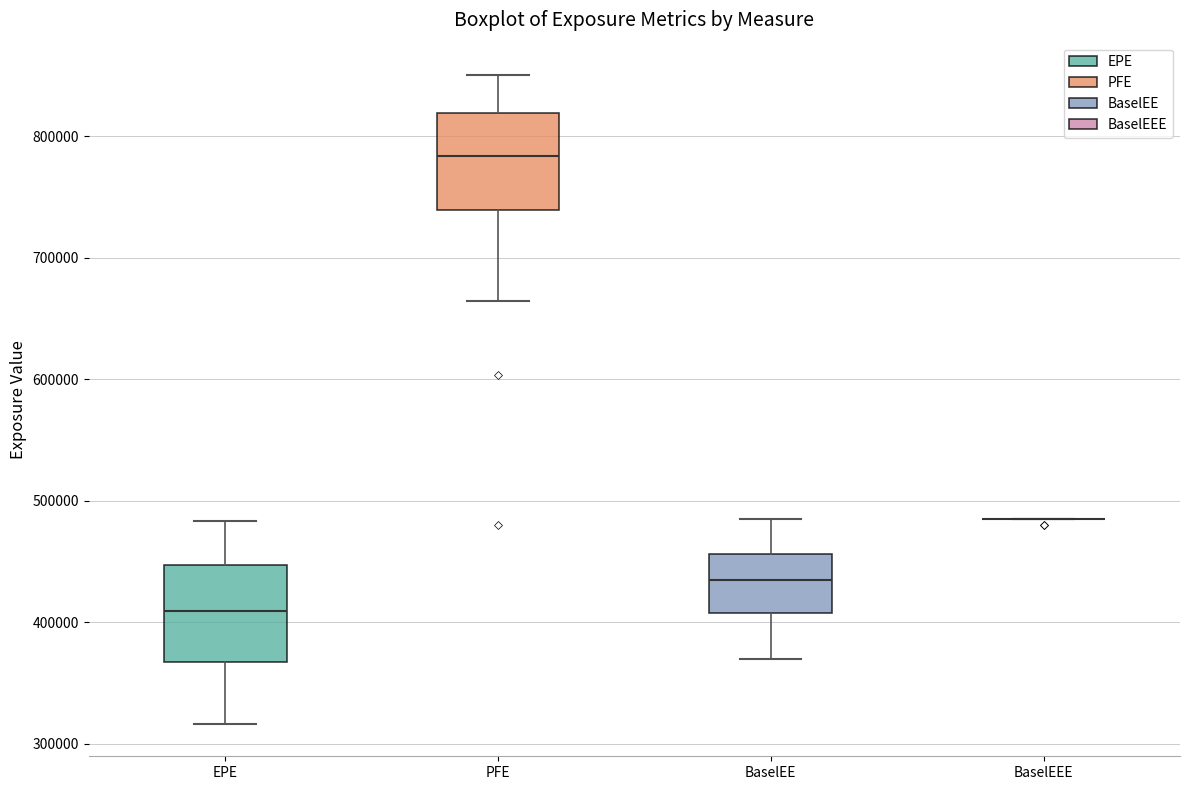

Reading left to right, transcribe this box plot: for each box, give where its median line is, the range the box spans, and where its two whiskers end, as read against the y-axis. The values are not printed on the chart, so give them approximately, as read against the axis.

EPE: median 410000, box 370000 to 450000, whiskers 320000 to 480000
PFE: median 780000, box 740000 to 820000, whiskers 660000 to 850000
BaselEE: median 430000, box 410000 to 460000, whiskers 370000 to 480000
BaselEEE: box collapsed to a line at 480000, whiskers 480000 to 480000